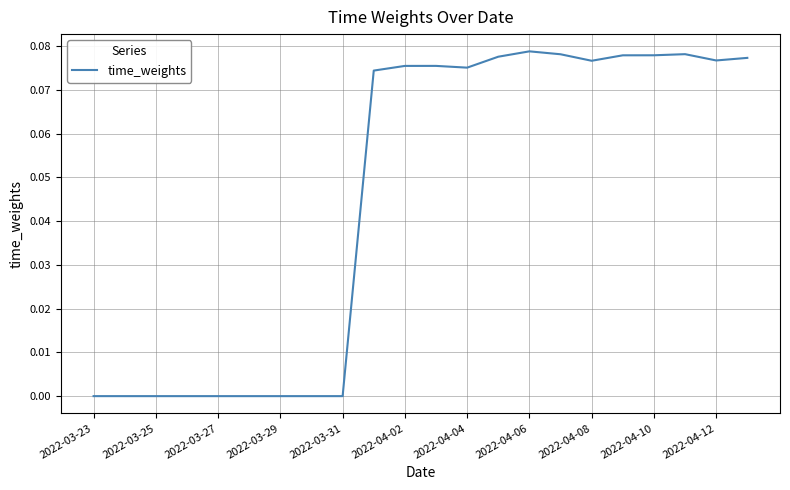

How many lines are shown in the chart?

1